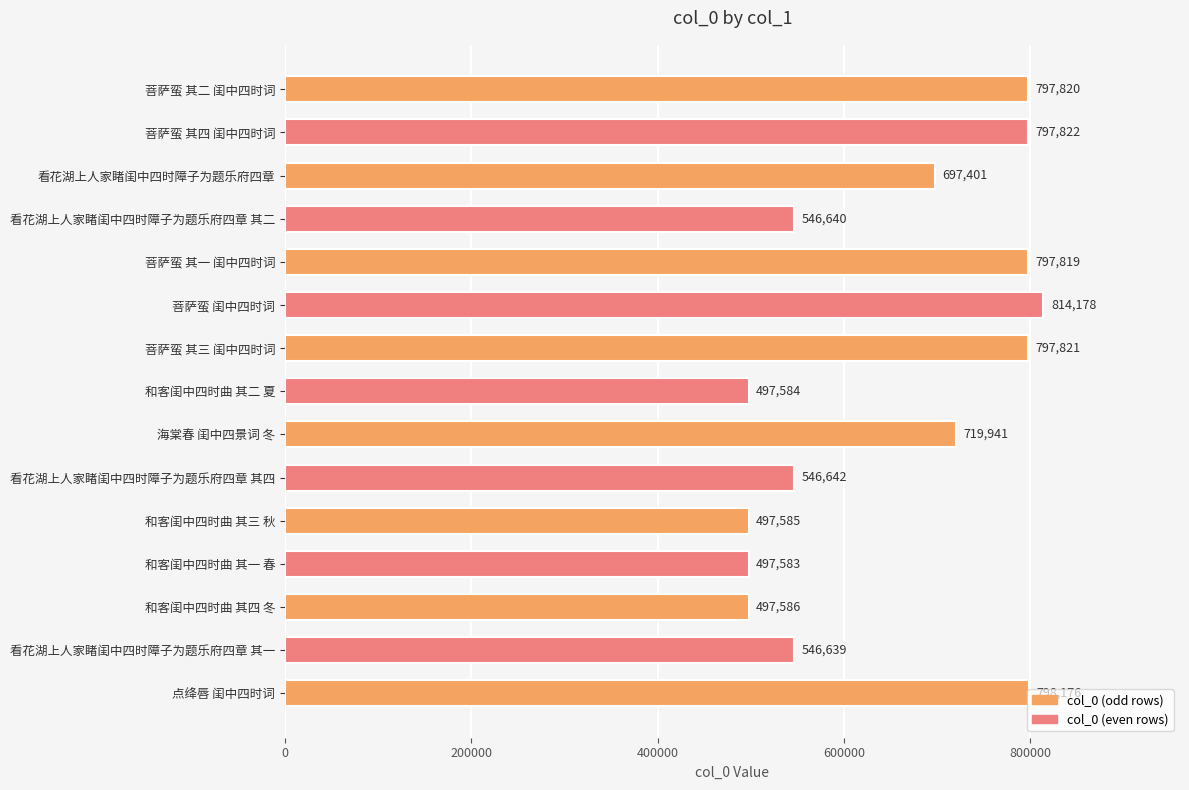

List the labels in order of value, smallest first.

和客闺中四时曲 其一 春, 和客闺中四时曲 其二 夏, 和客闺中四时曲 其三 秋, 和客闺中四时曲 其四 冬, 看花湖上人家睹闺中四时障子为题乐府四章 其一, 看花湖上人家睹闺中四时障子为题乐府四章 其二, 看花湖上人家睹闺中四时障子为题乐府四章 其四, 看花湖上人家睹闺中四时障子为题乐府四章, 海棠春 闺中四景词 冬, 菩萨蛮 其一 闺中四时词, 菩萨蛮 其二 闺中四时词, 菩萨蛮 其三 闺中四时词, 菩萨蛮 其四 闺中四时词, 点绛唇 闺中四时词, 菩萨蛮 闺中四时词